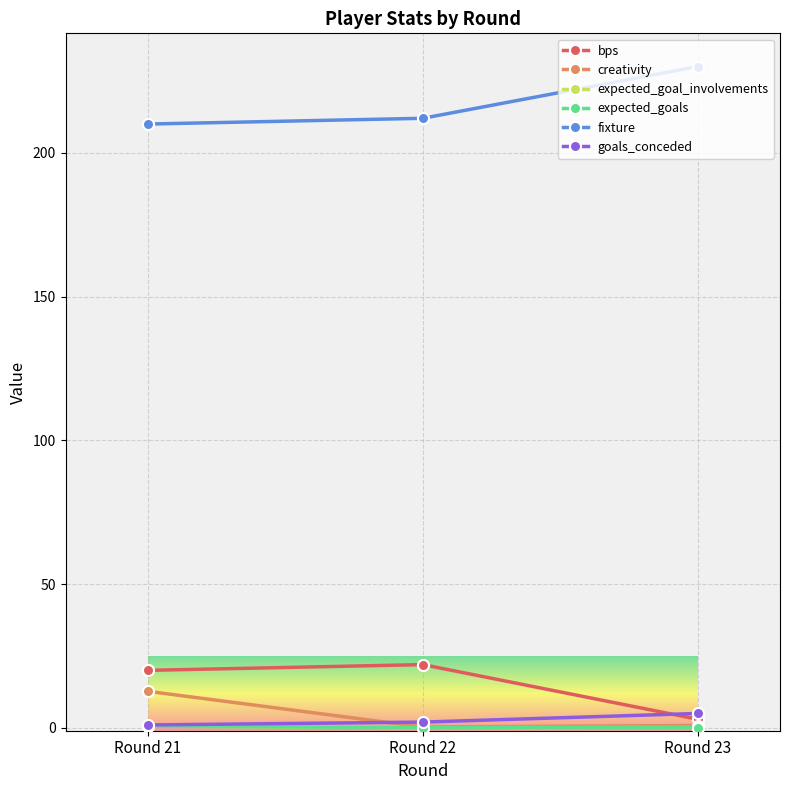

True or false: bps has a value of 11.3 at Round 21.

False